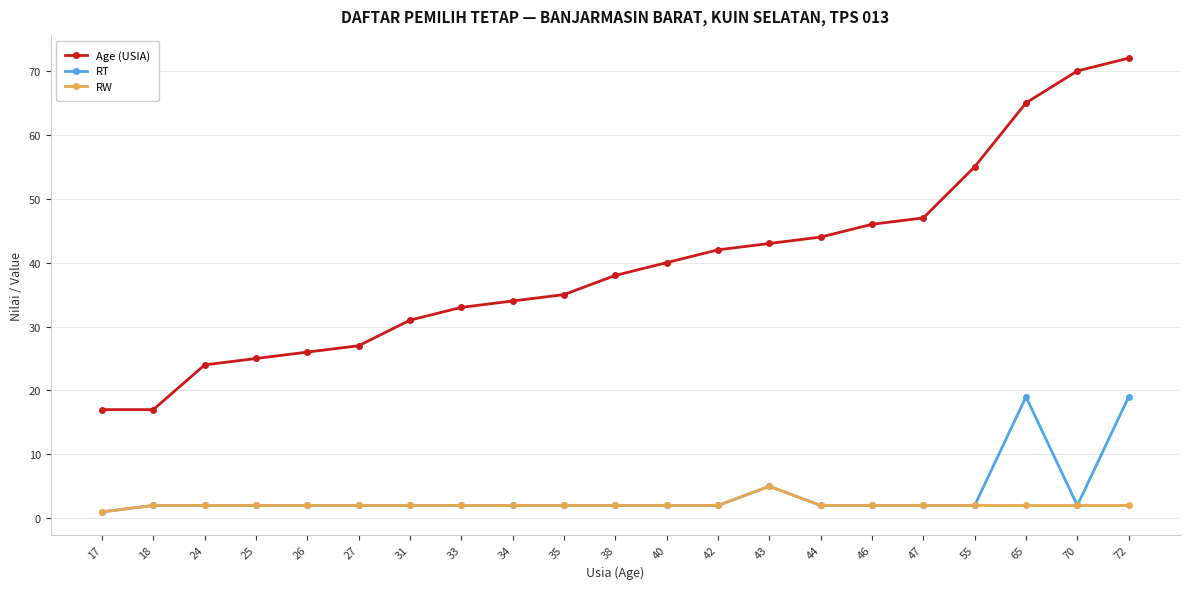

What is the difference between the Age (USIA) values at 17 and 46?

29